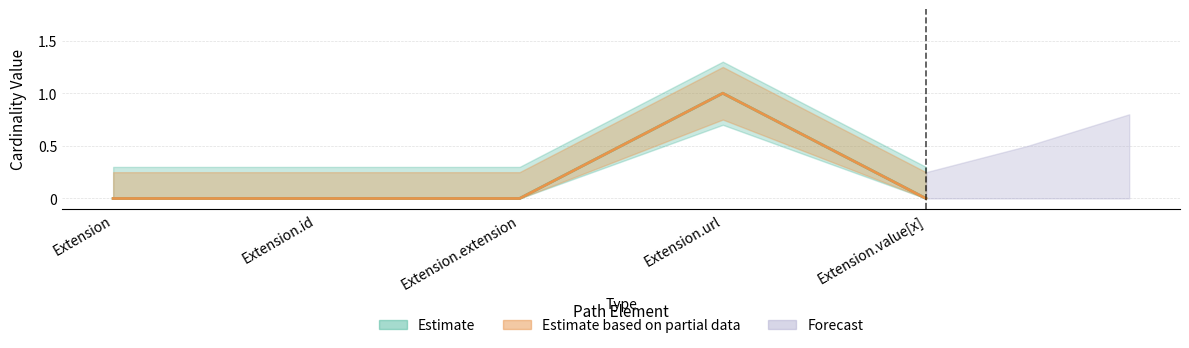

What position from the left is Extension?

1